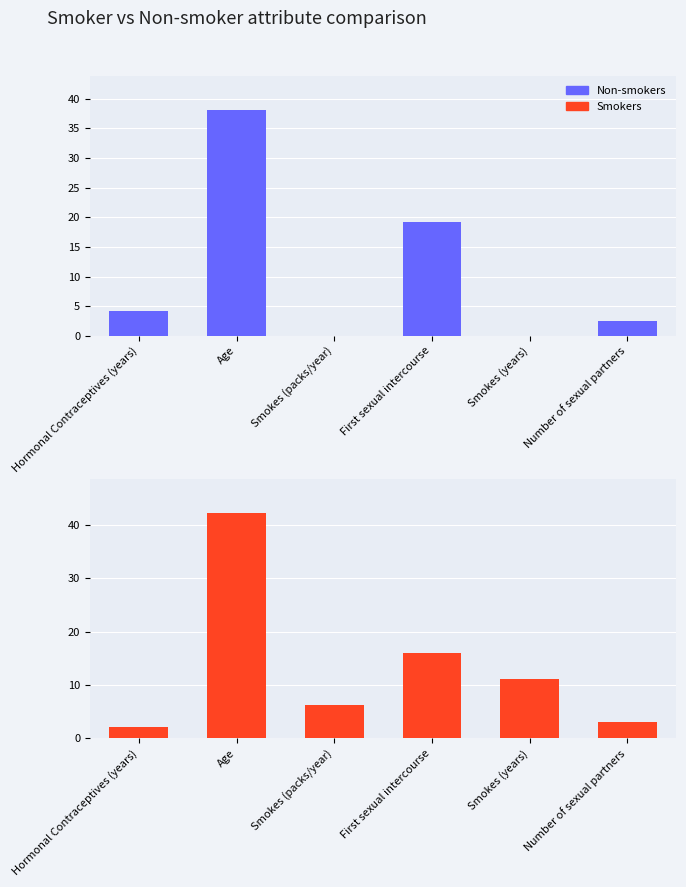

What is the maximum value for Smokers?

42.3